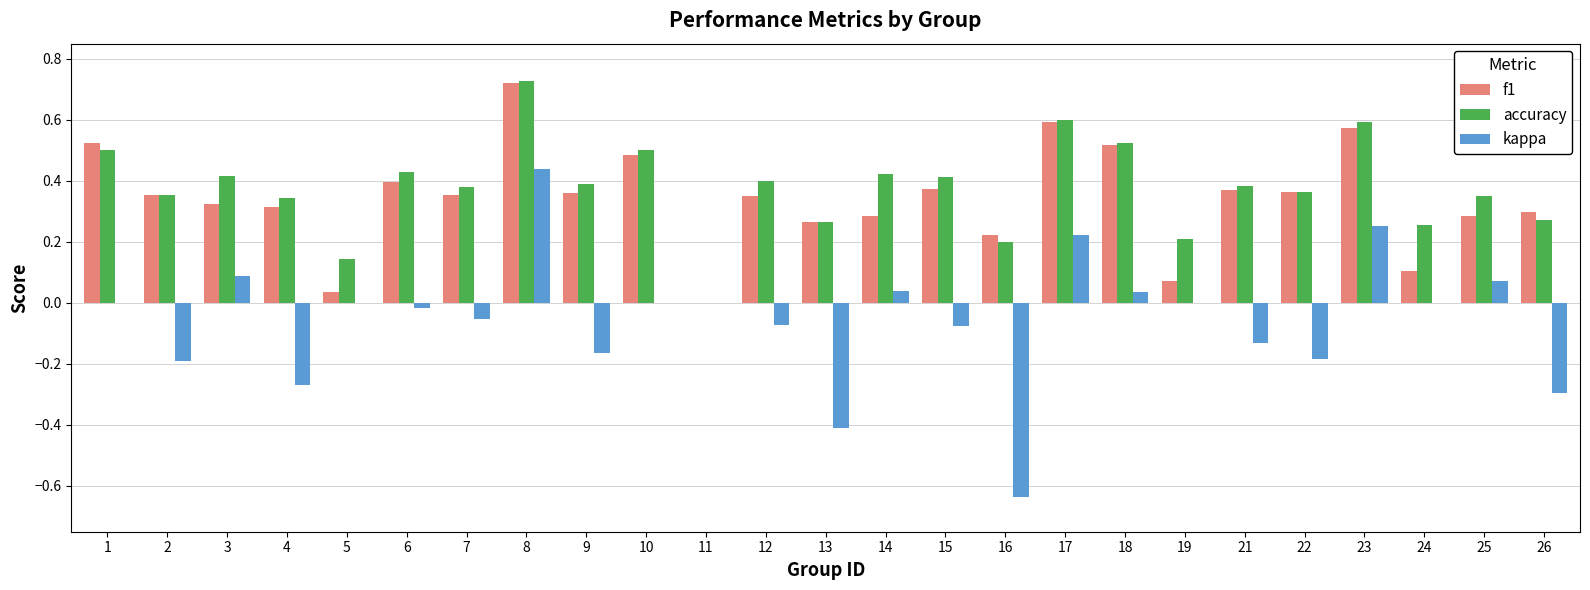

Are the bars horizontal?

No